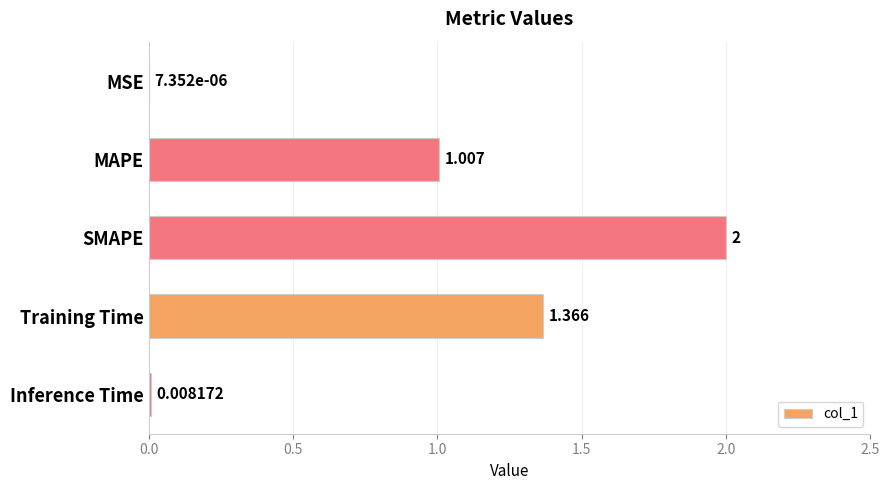

What is the average value?

0.9